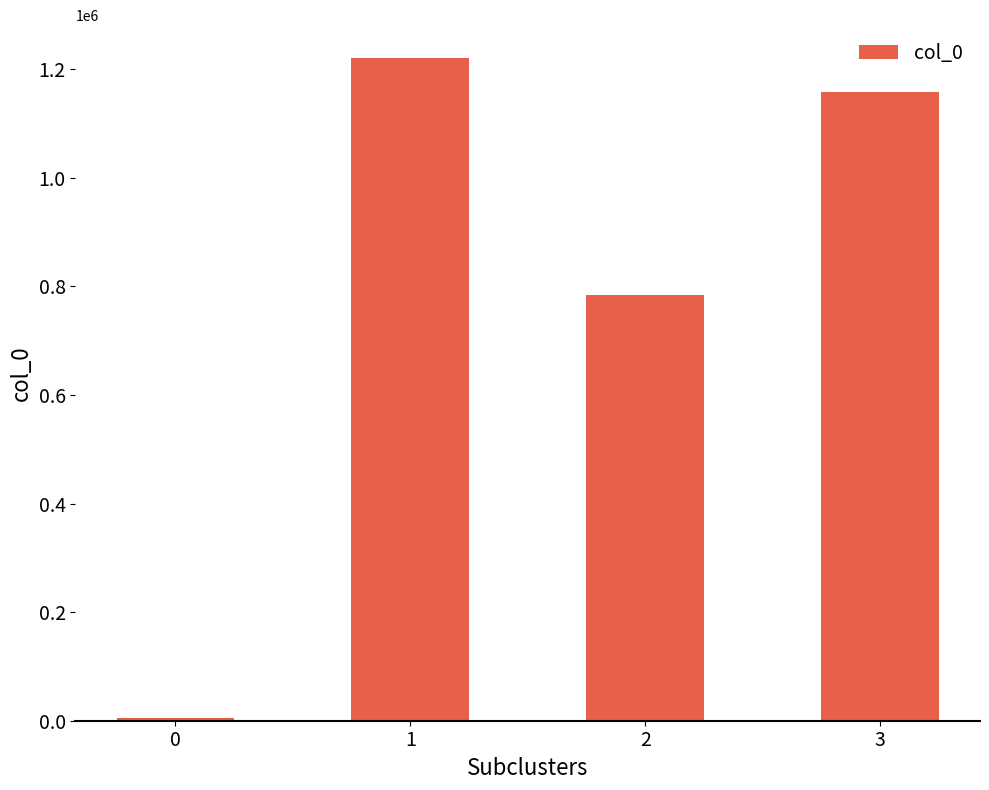

What is the change in value from 0 to 3?

+1154326